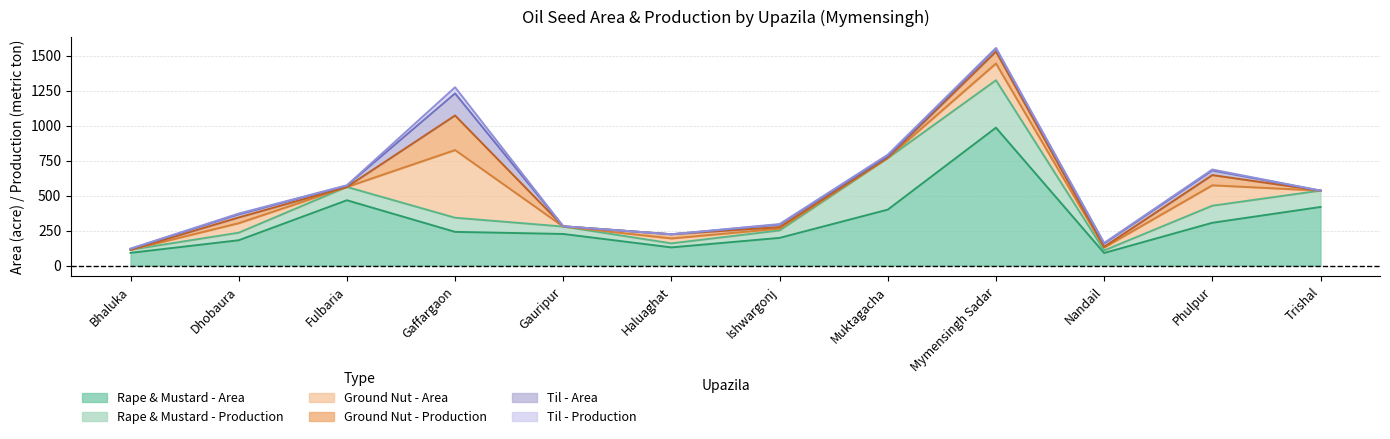

Between Gaffargaon and Haluaghat, which series saw the biggest shift?

Ground Nut - Area